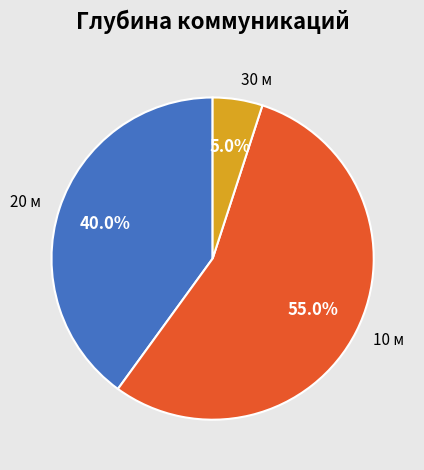

How many slices are in this pie chart?

3